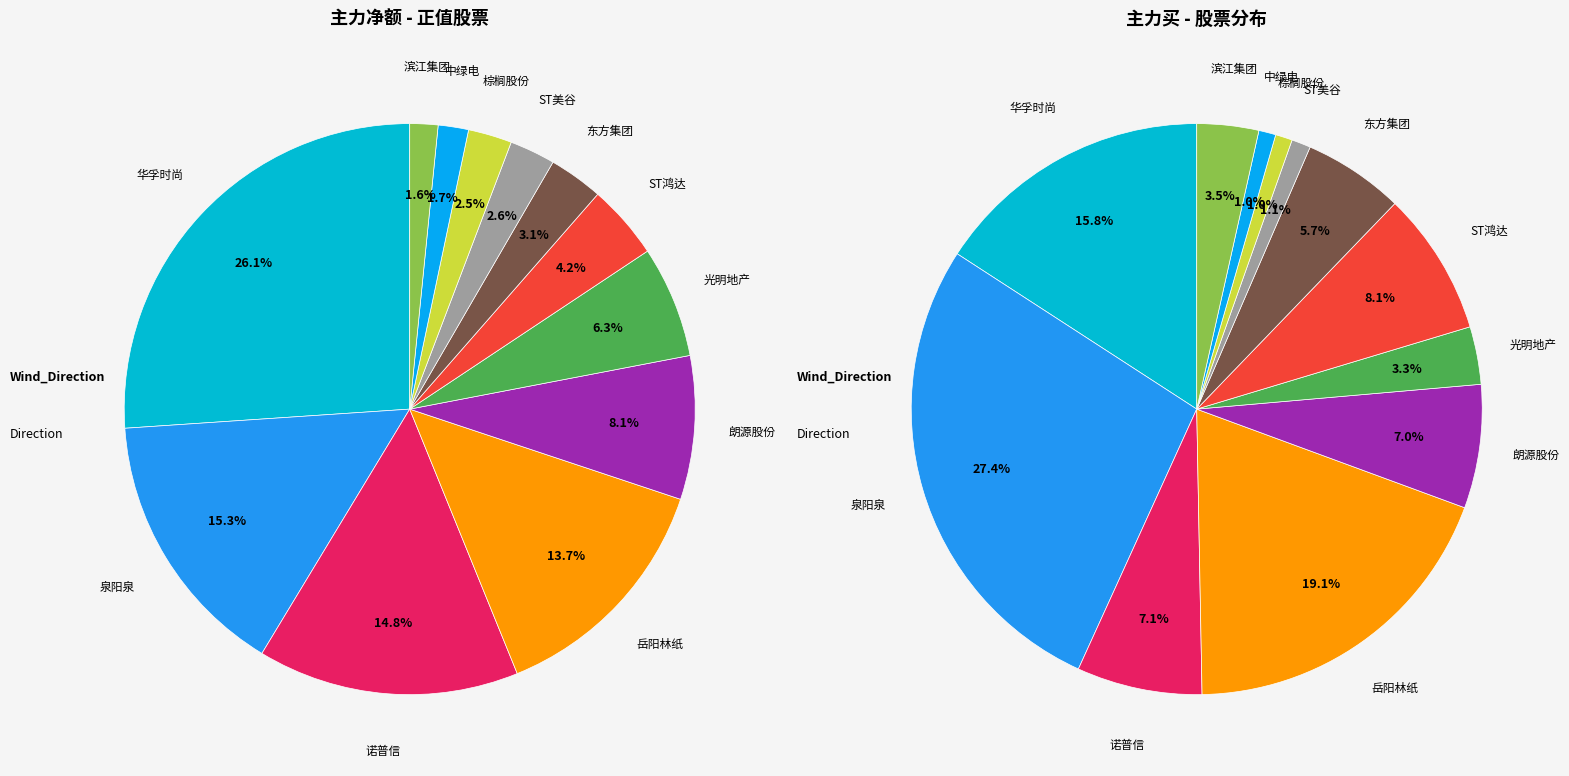

What is the total percentage of 滨江集团 and 岳阳林纸?

15.3%